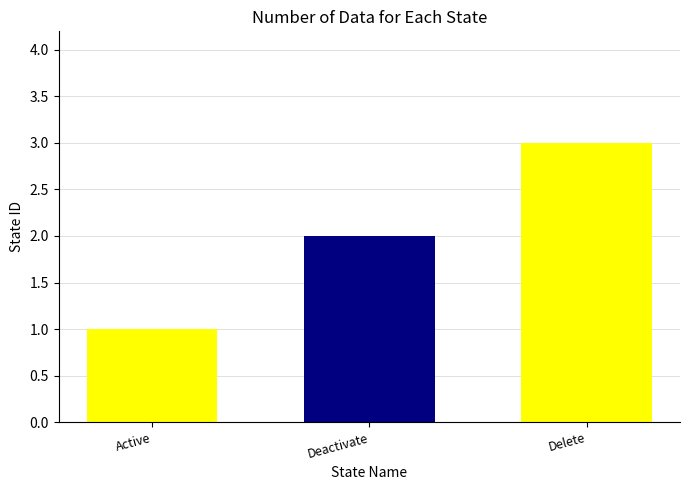

What is the label of the 3rd bar from the right?

Active